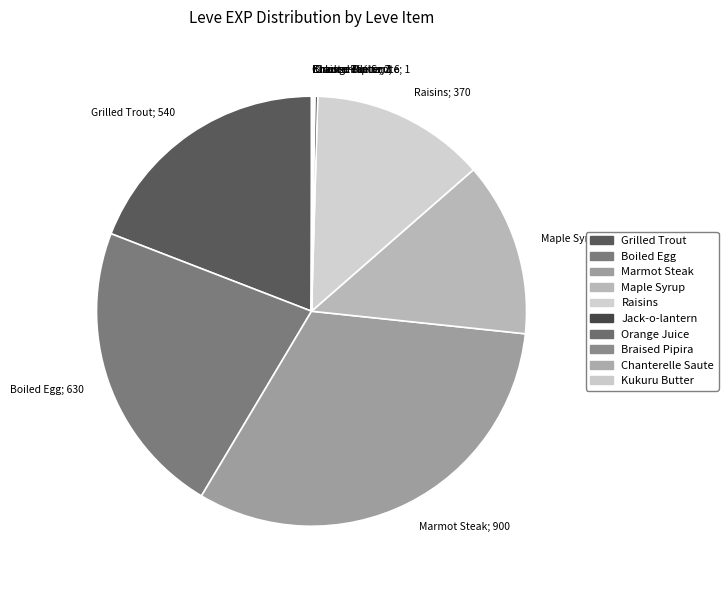

Rank the categories by value from highest to lowest.

Marmot Steak, Boiled Egg, Grilled Trout, Maple Syrup, Raisins, Jack-o-lantern, Braised Pipira, Orange Juice, Table Salt, Sweet Cream, Chanterelle Saute, Kukuru Butter